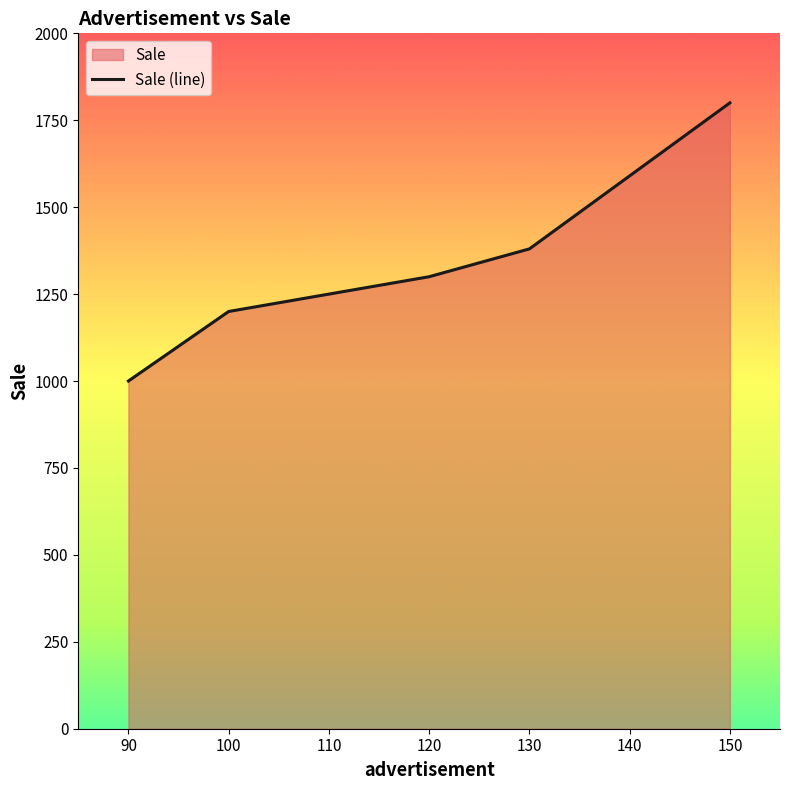

How many values are between 1200 and 1380?

3